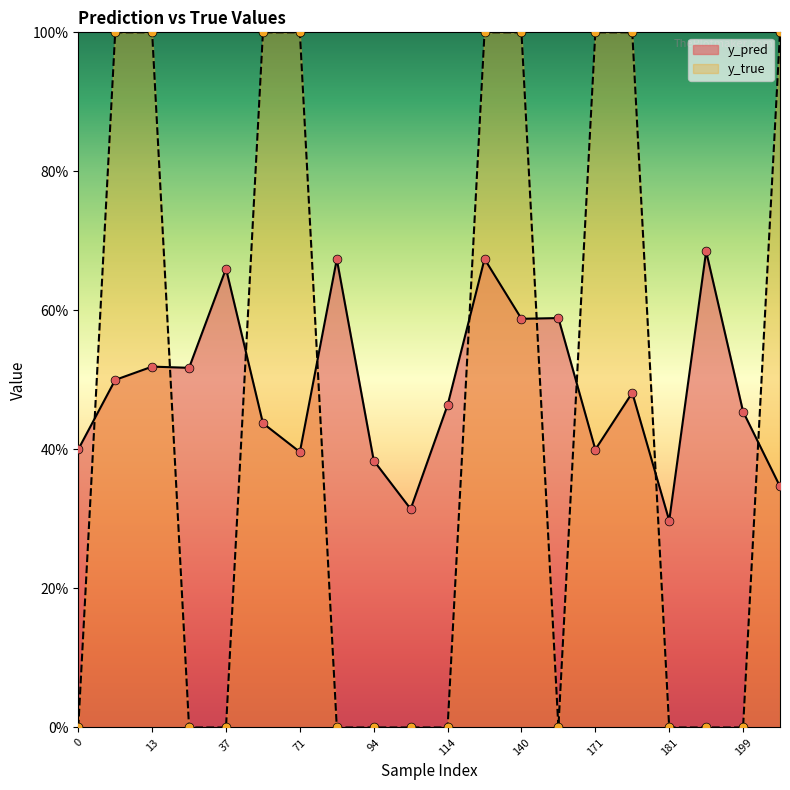

Is the value of y_true at 198 greater than the value of y_pred at 10?

No